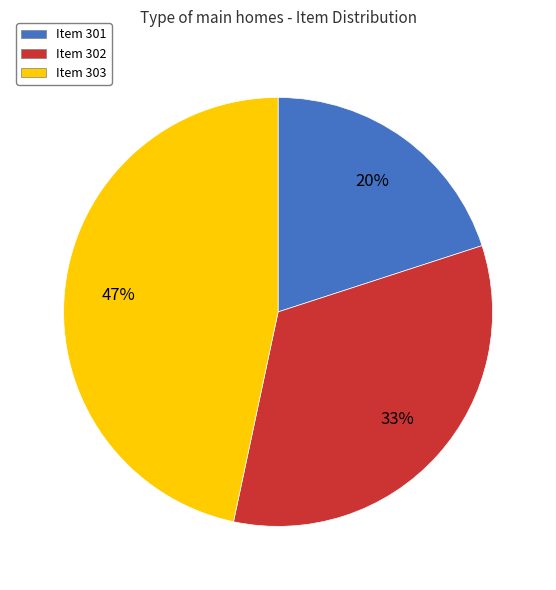

To the nearest percent, what portion does Item 301 represent?

20%